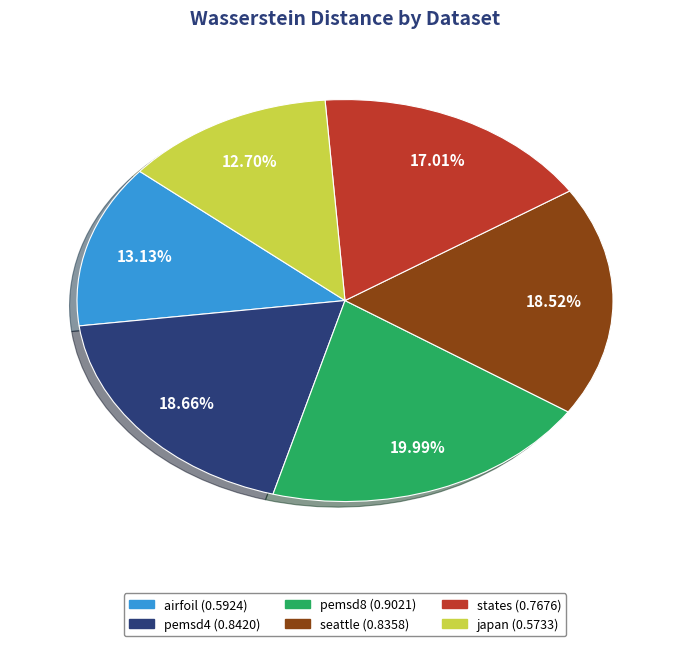

Which category has the biggest portion of the pie?

pemsd8